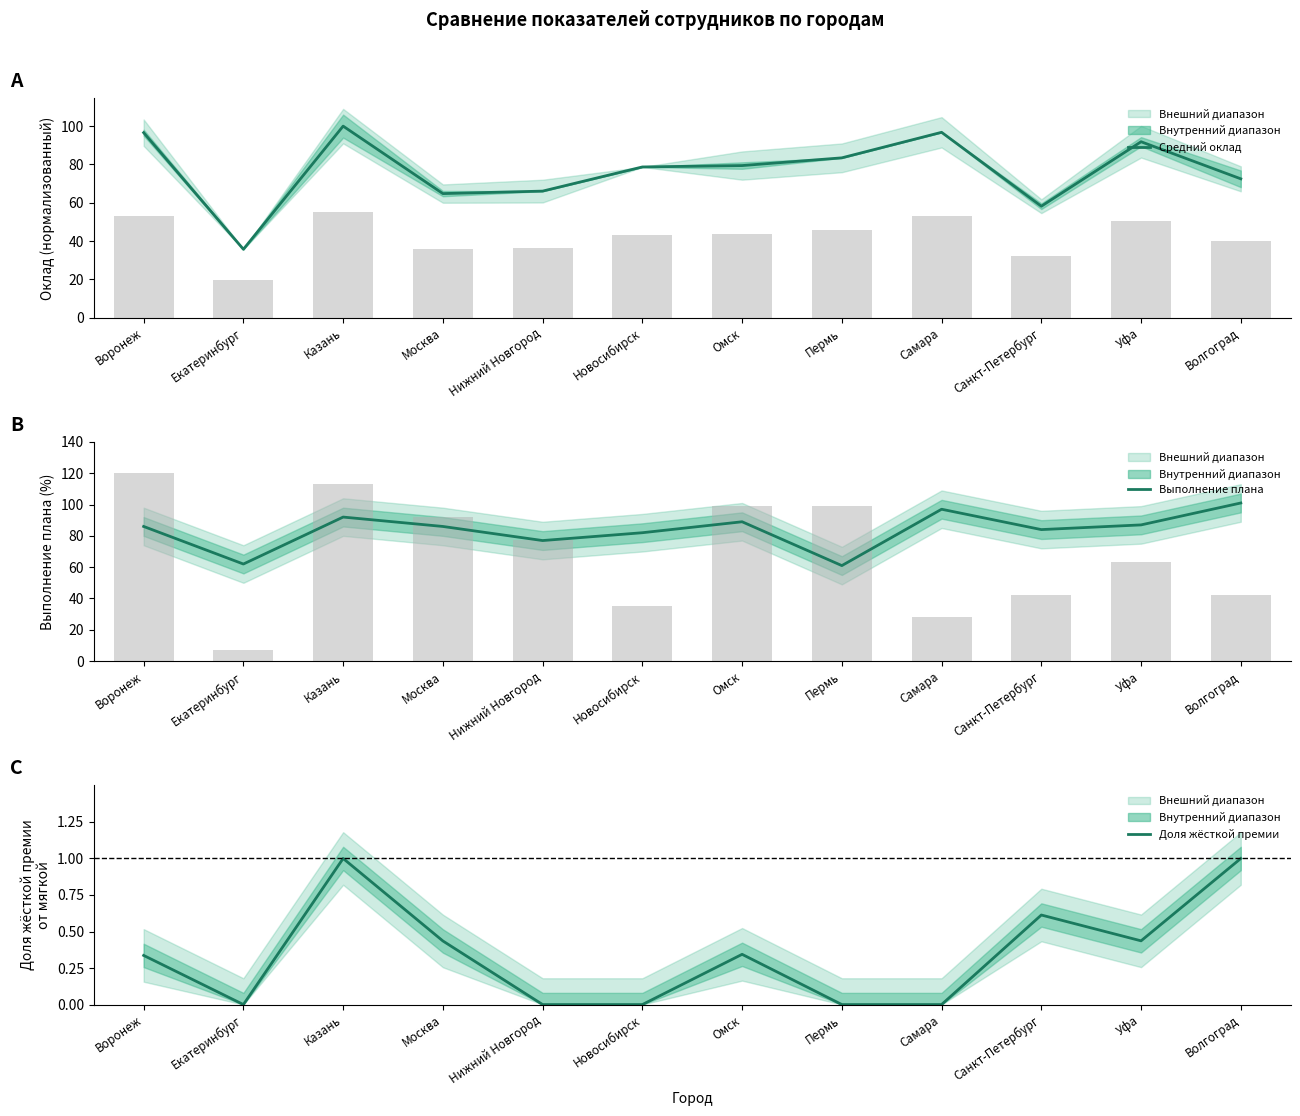

Does the chart contain stacked bars?

No